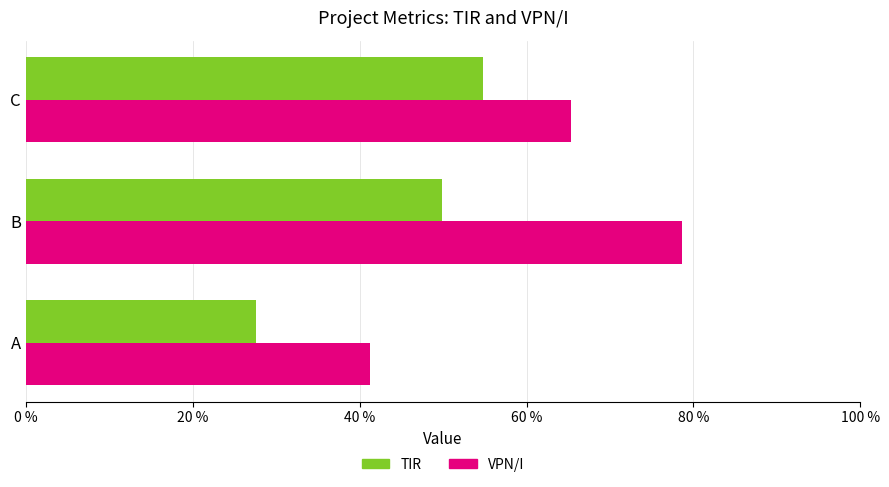

What is the difference between the maximum and minimum values in the TIR series?

0.3